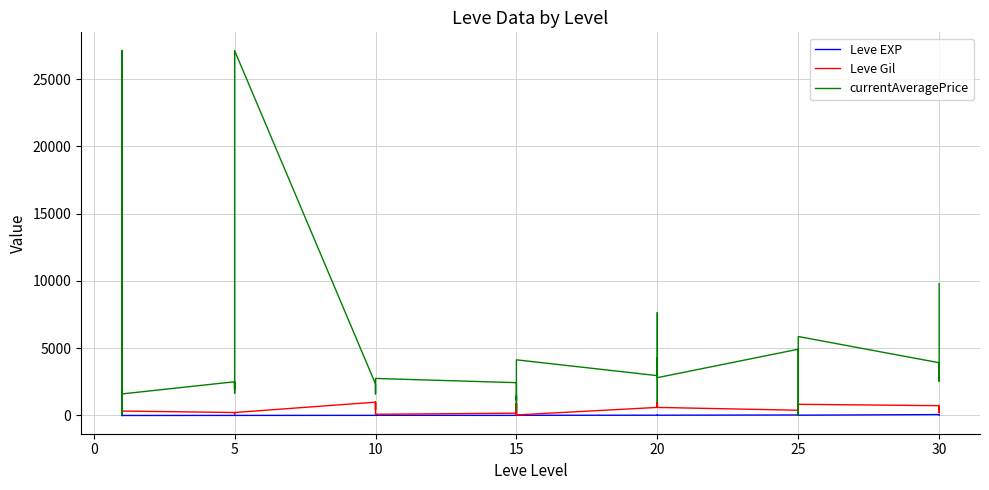

What is the difference between the currentAveragePrice values at 15 and 20?

5211